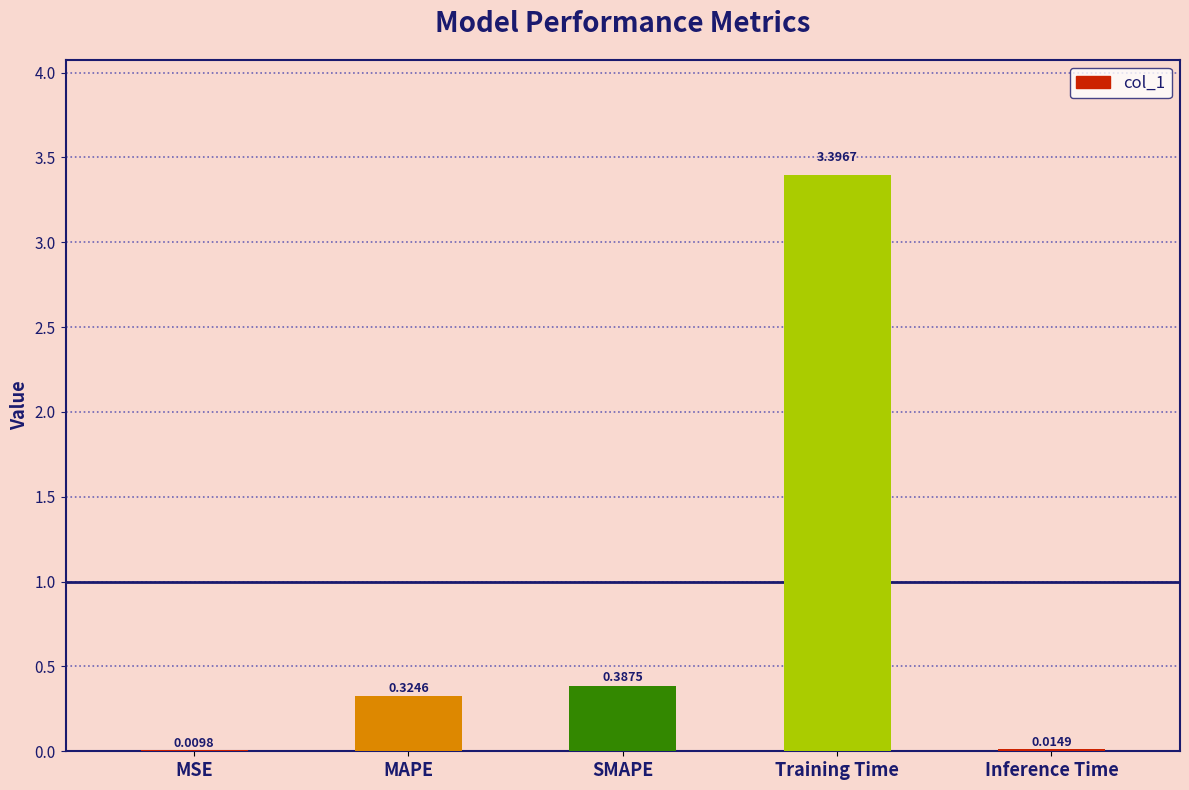

Where is the data nearest to the value 1?

SMAPE